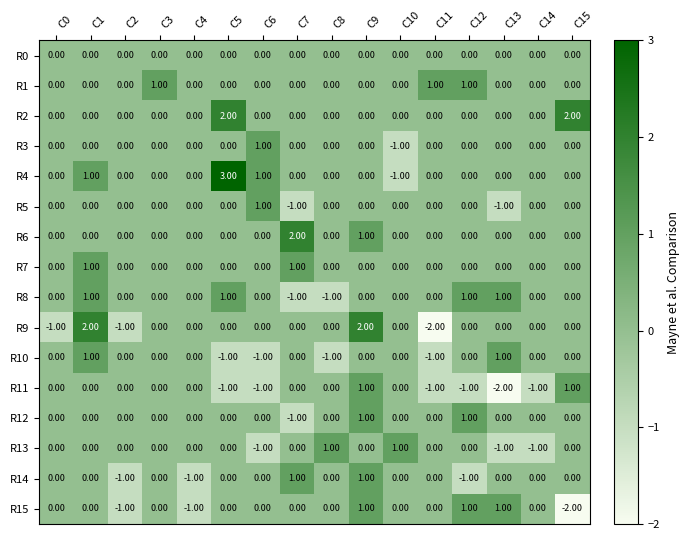

What is the spread (max minus min) of values at C5?

4